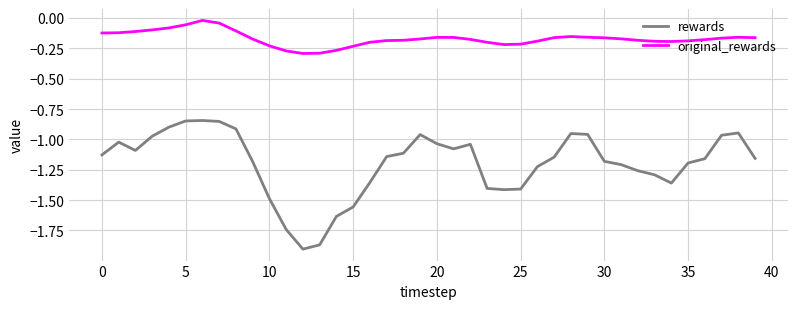

Which series has the largest total across all categories?

original_rewards